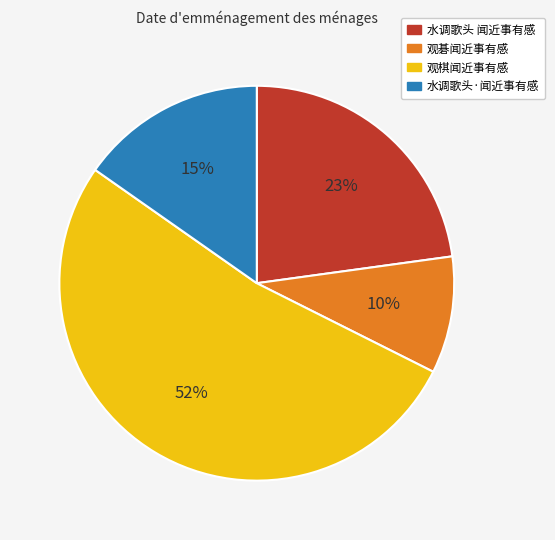

Which slice is the smallest?

观碁闻近事有感